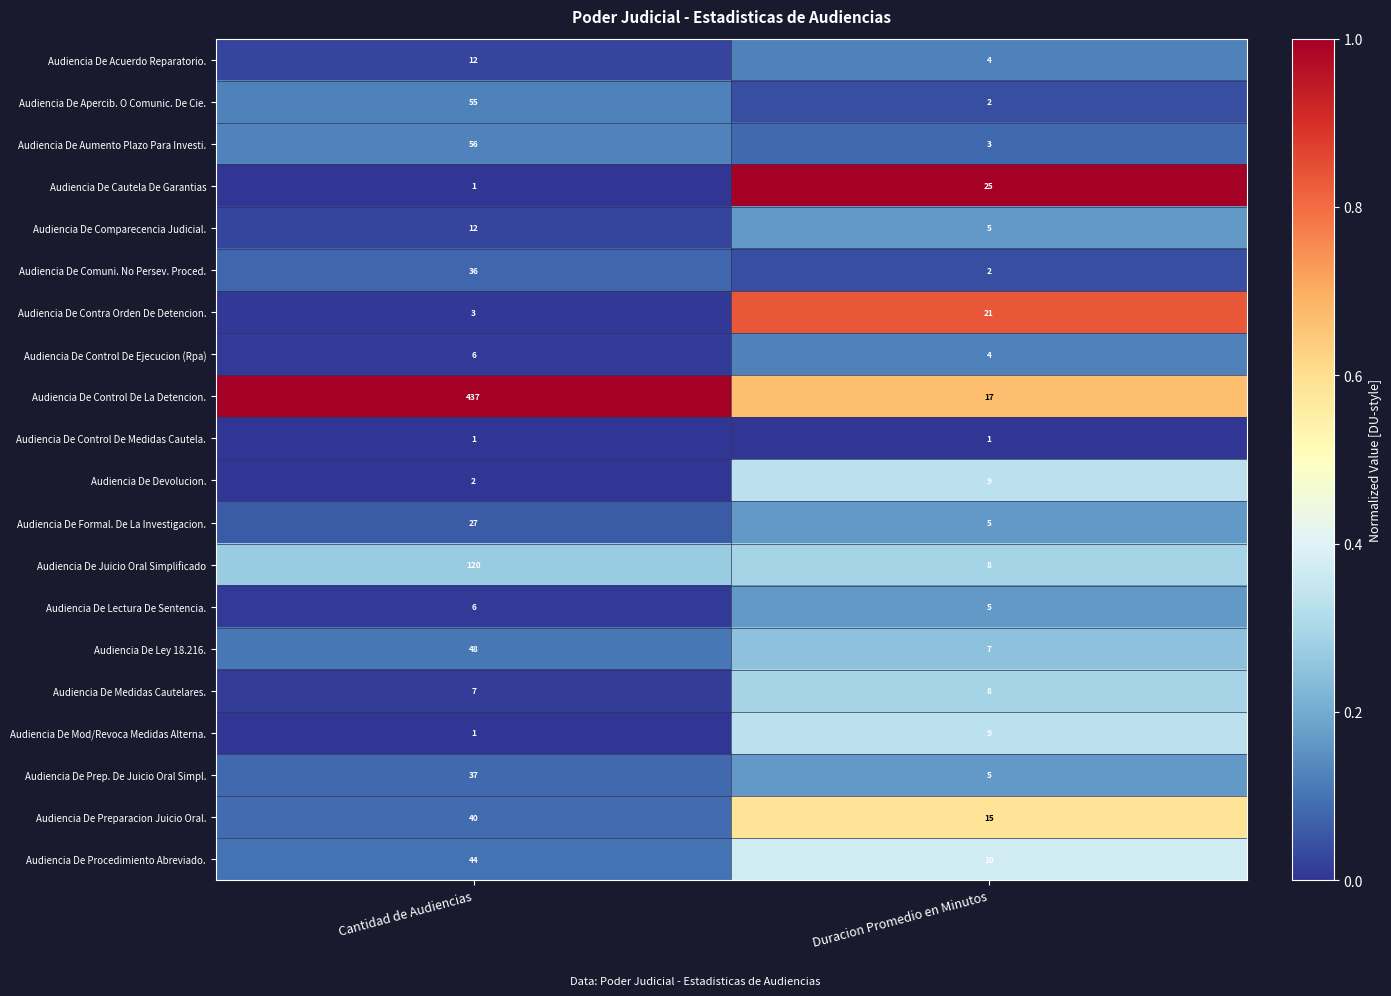

What is the maximum value shown in the chart?

437